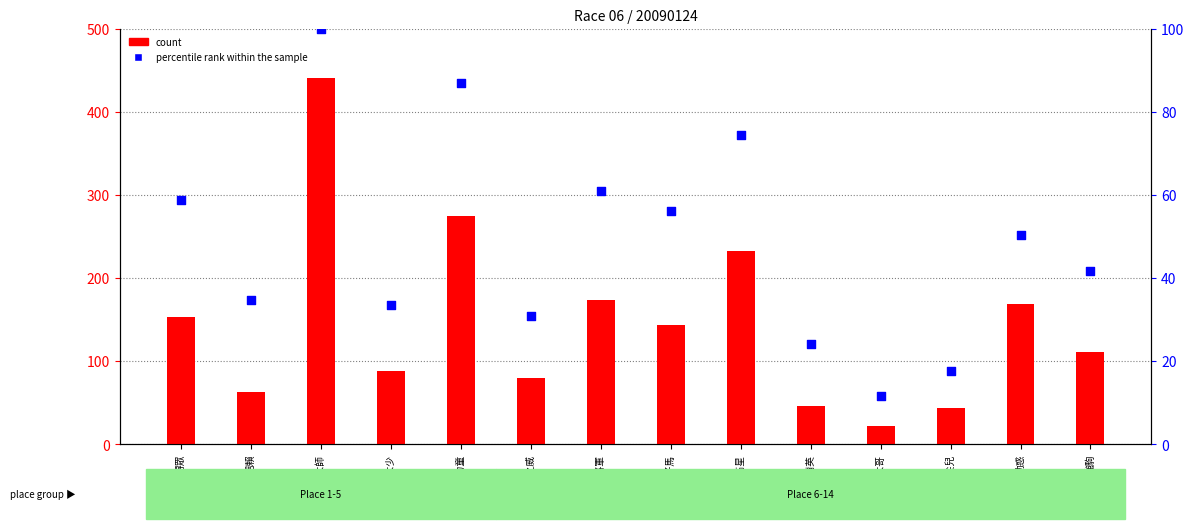

Which series has the largest total across all categories?

count